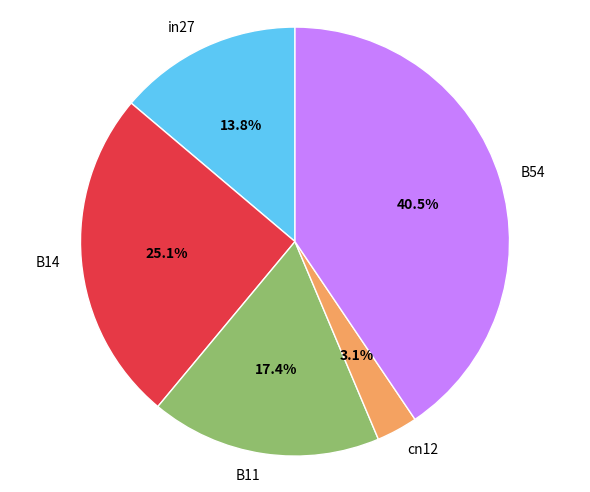

Between B11 and in27, which is larger?

B11